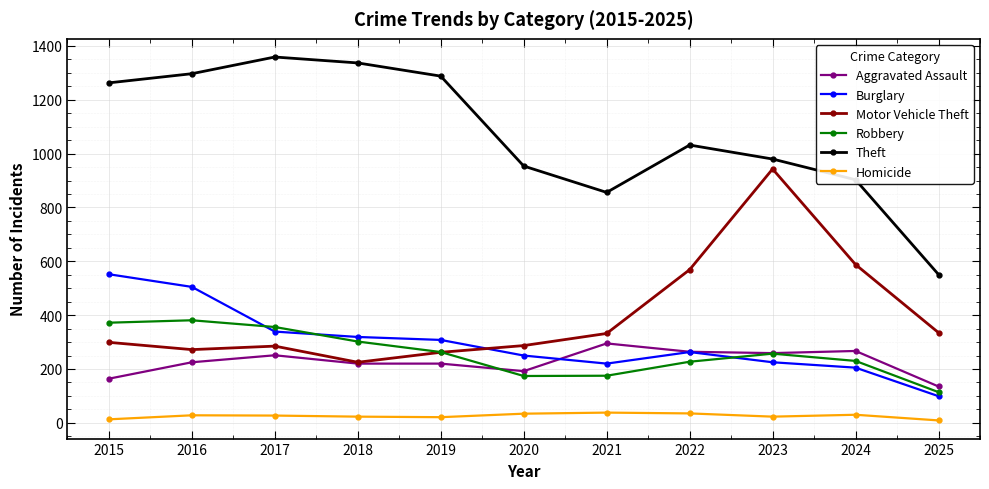

True or false: Homicide and Aggravated Assault cross at least once.

False